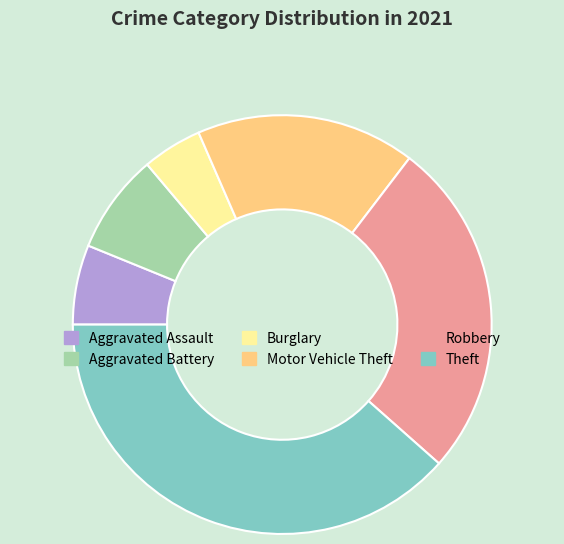

Is there any slice that represents more than half of the pie?

No